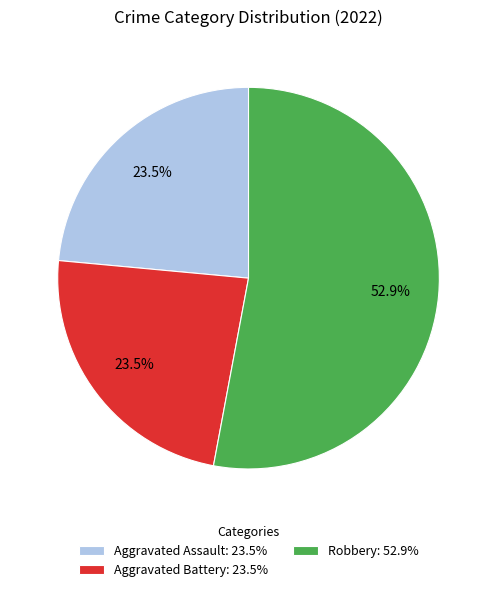

What is the largest slice in the pie chart?

Robbery: 52.9%